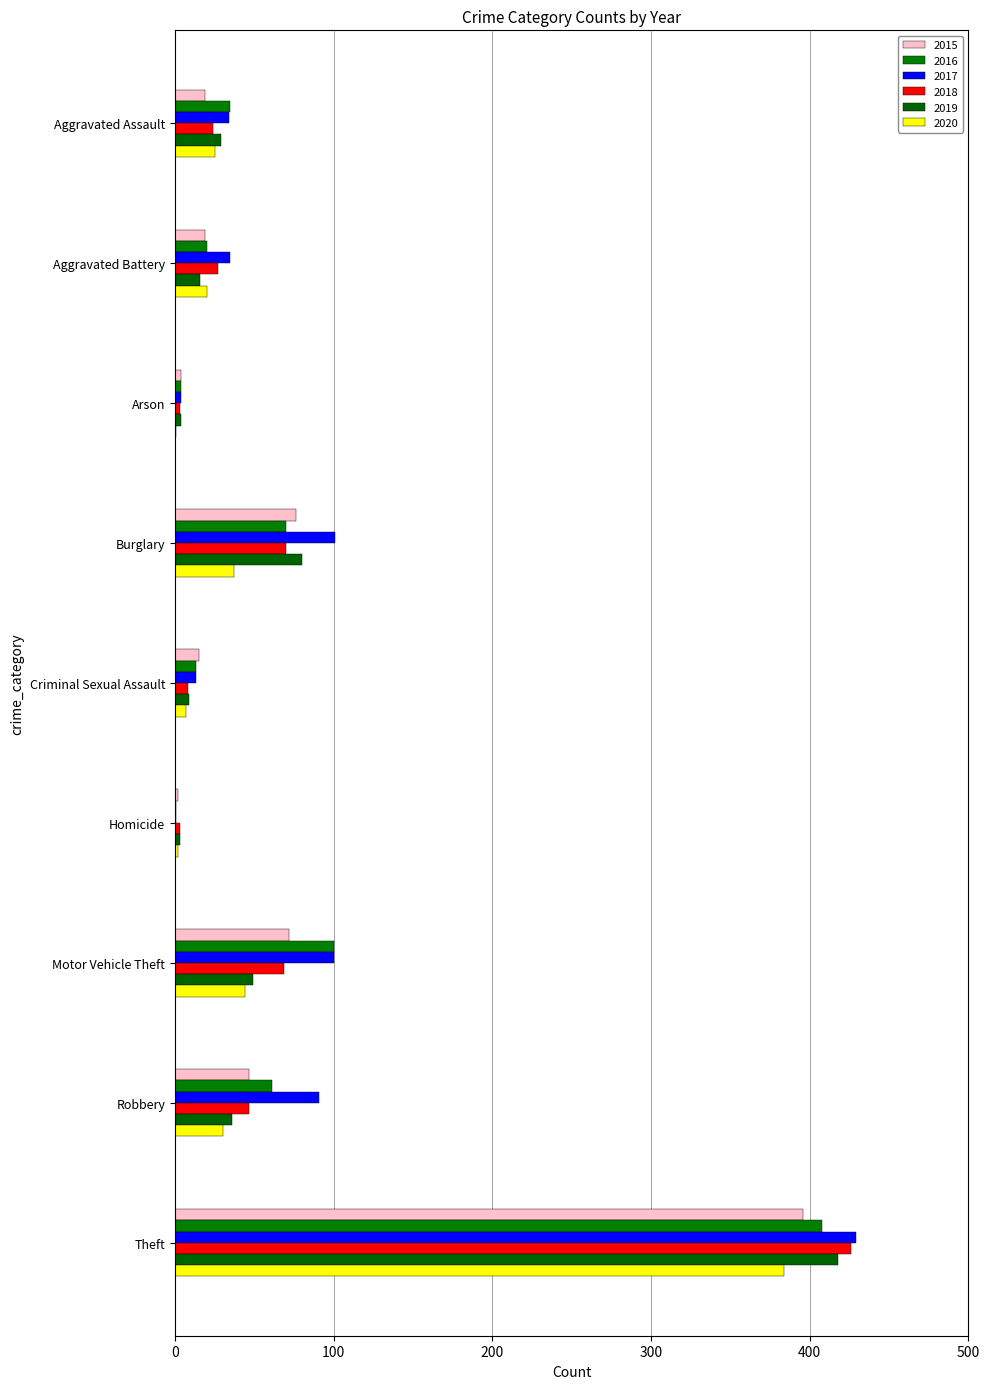

Count the number of data series in this chart.

6